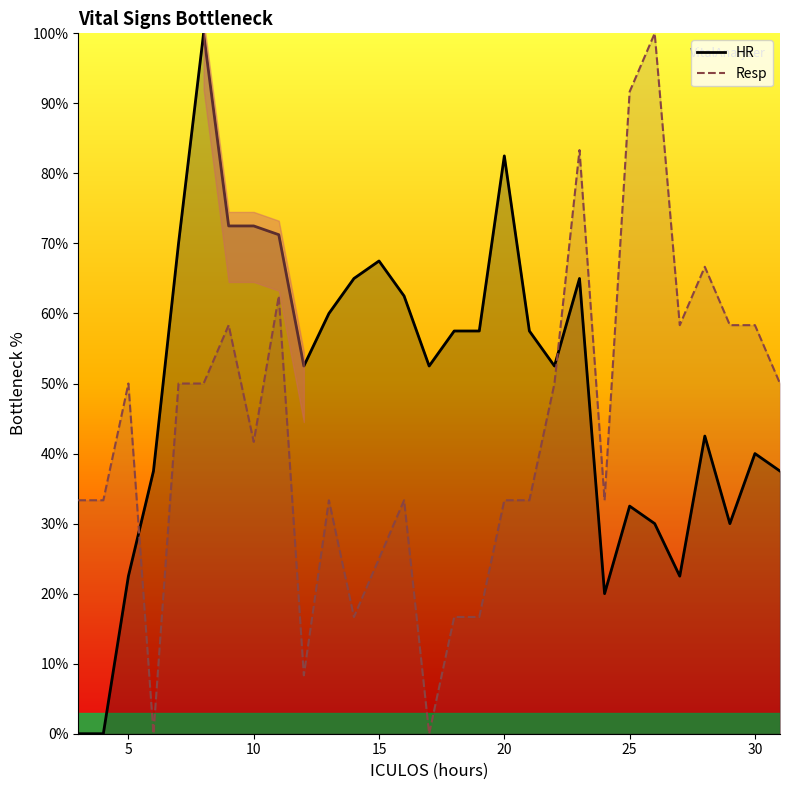

Which series changed the most between 12 and 23?

Resp